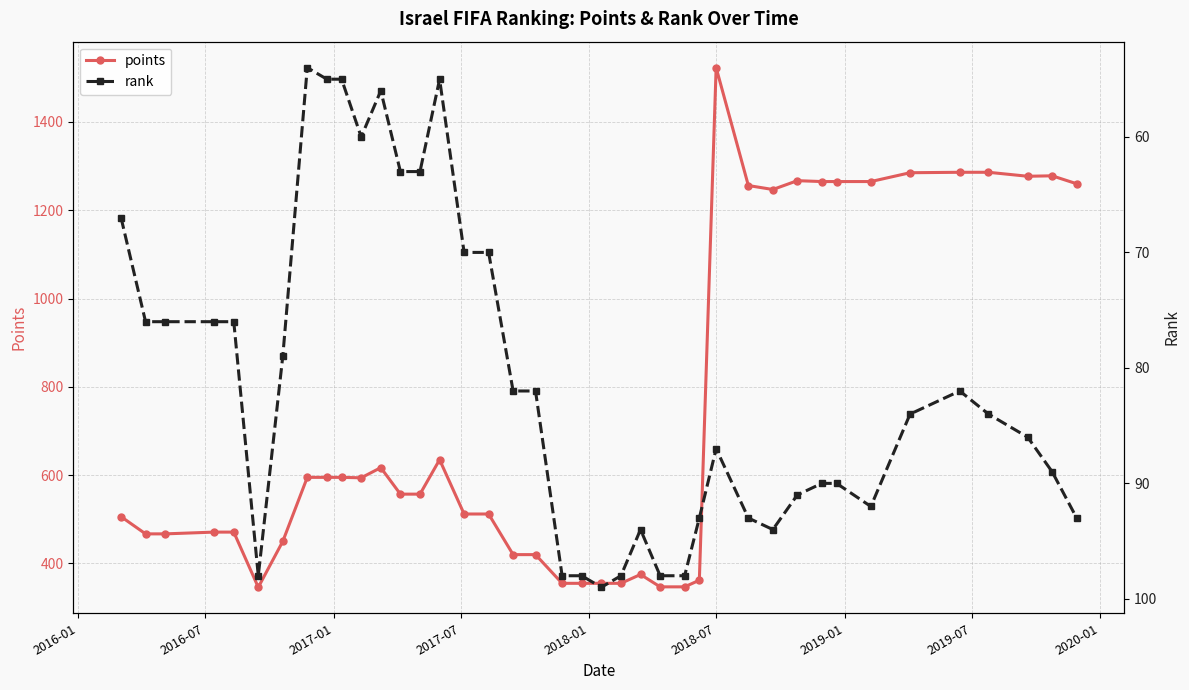

True or false: points and rank intersect in this chart.

False